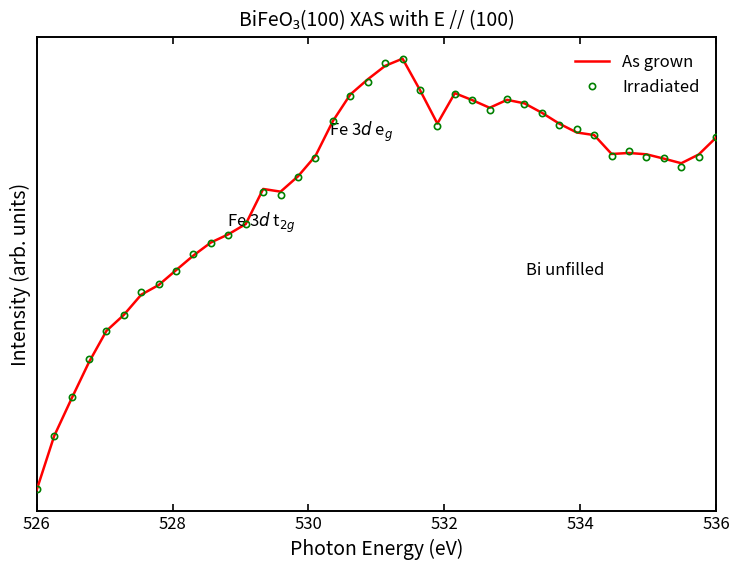

What are all the series names shown in the legend?

As grown, Irradiated